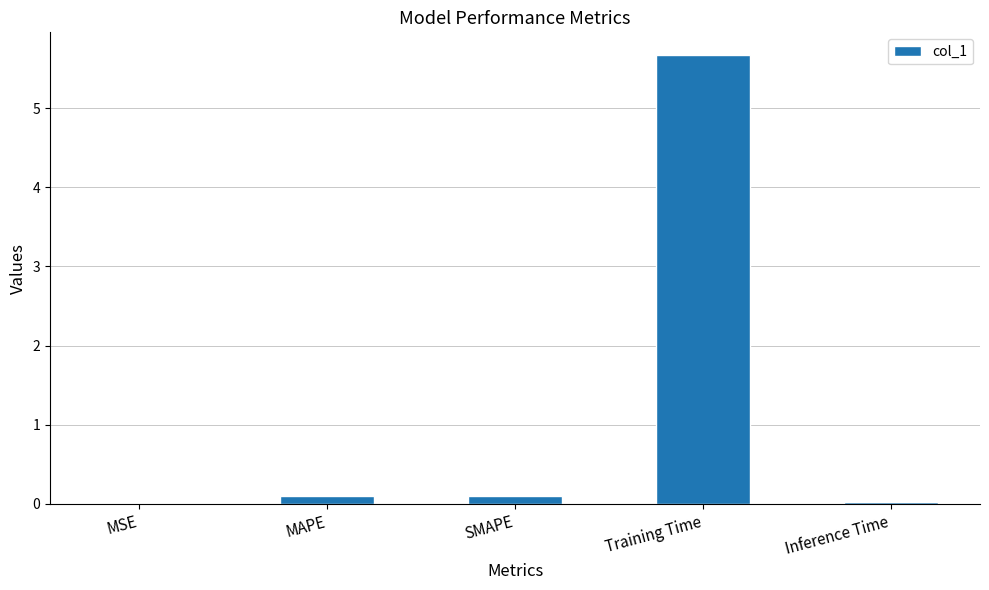

What is the maximum value shown in the chart?

5.7